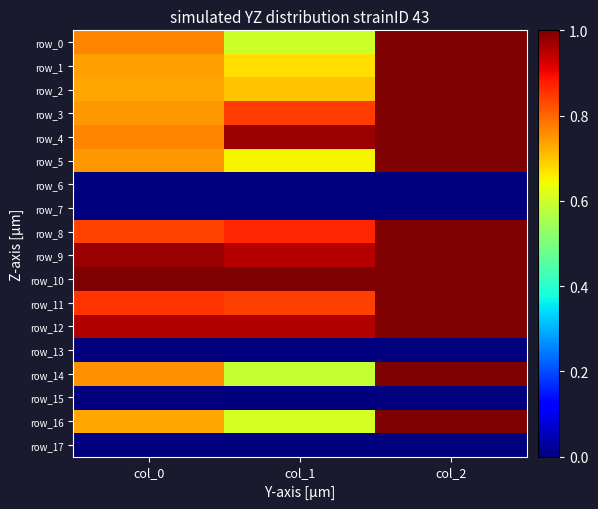

The value of row_11 at col_1 is 0.8. True or false?

True